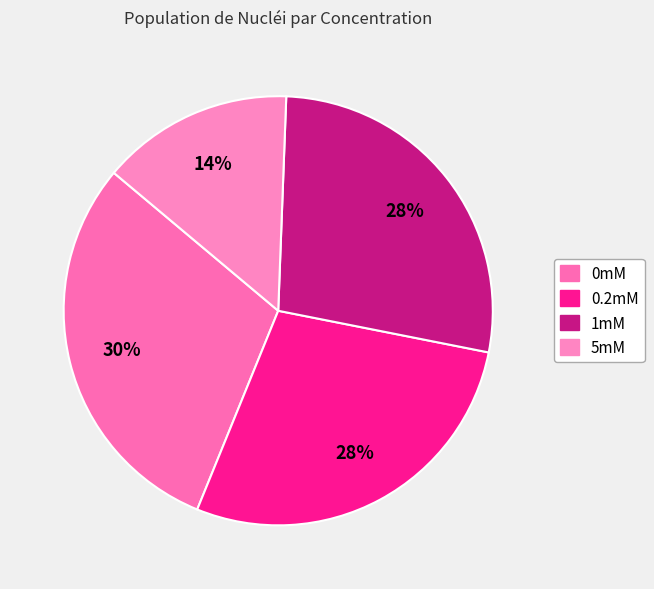

To the nearest percent, what is the combined percentage of 0mM and 5mM?

44%